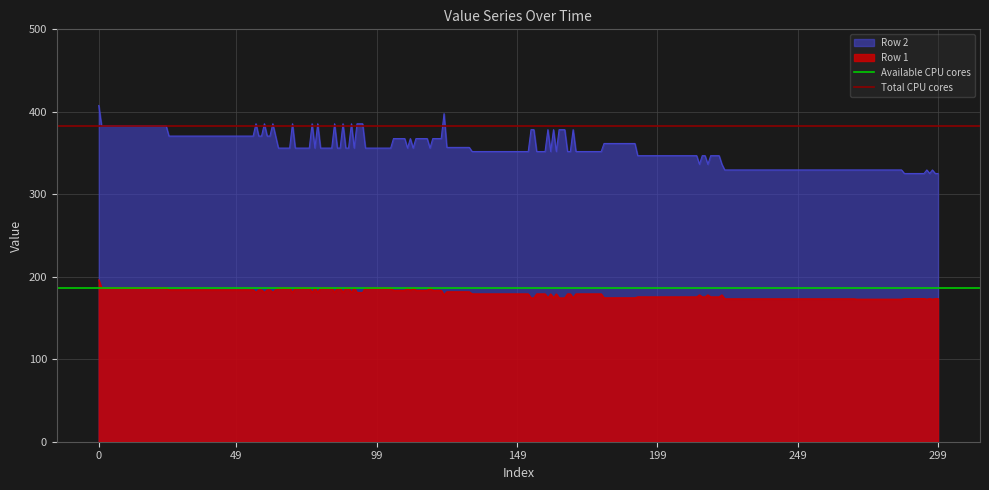

What is the highest value of the Available CPU cores series?

186.8